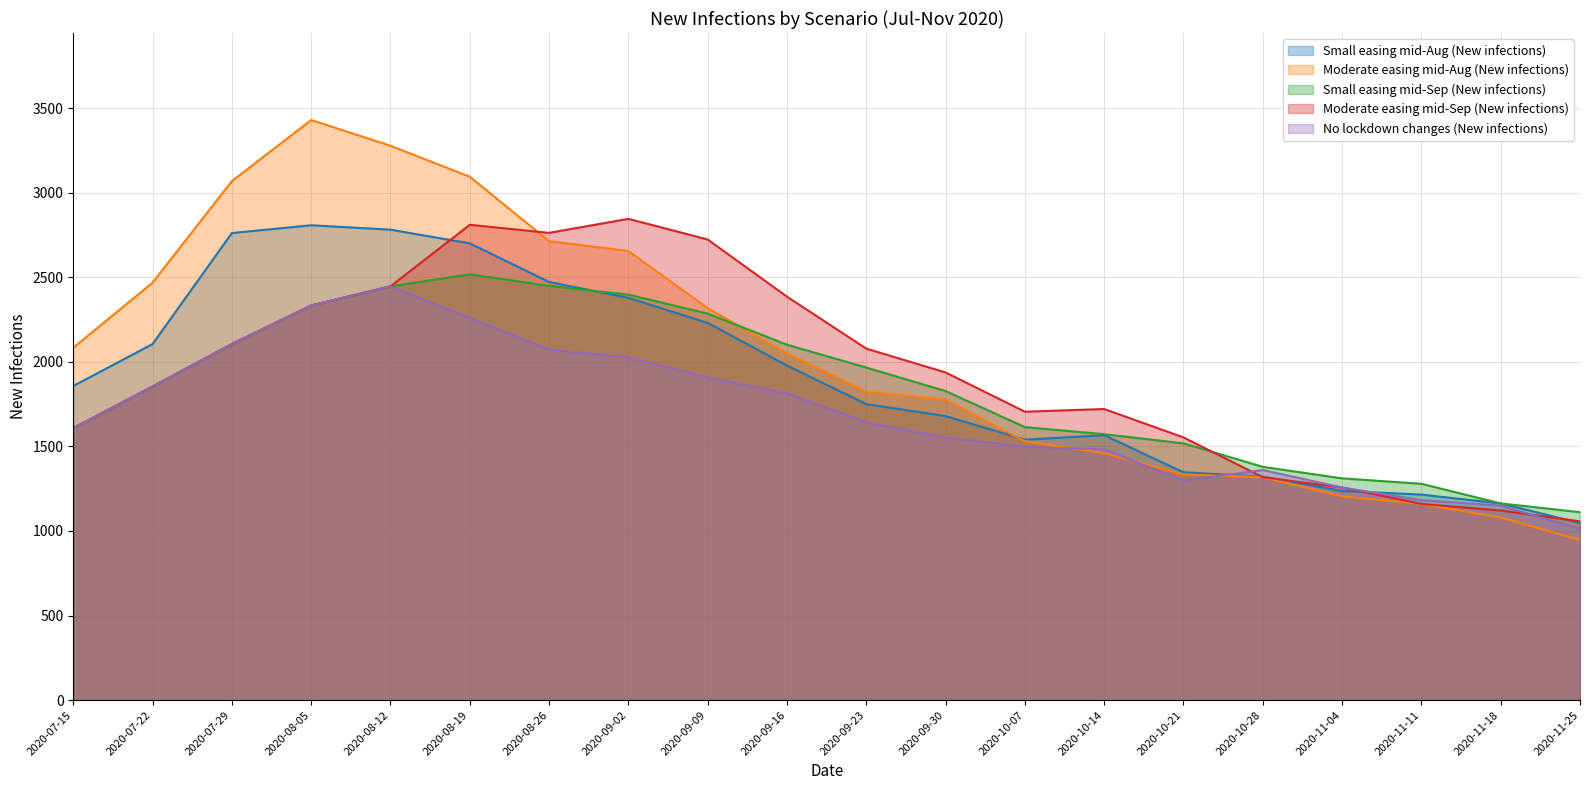

Does the chart display data point markers on the line(s)?

No